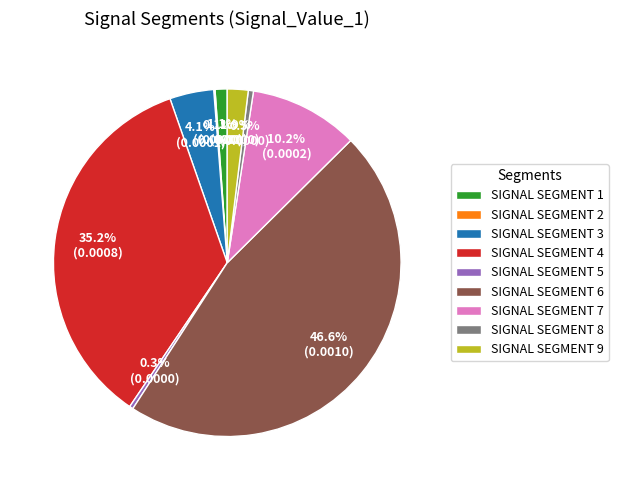

What percentage is NOT represented by SIGNAL SEGMENT 1?

98.9%